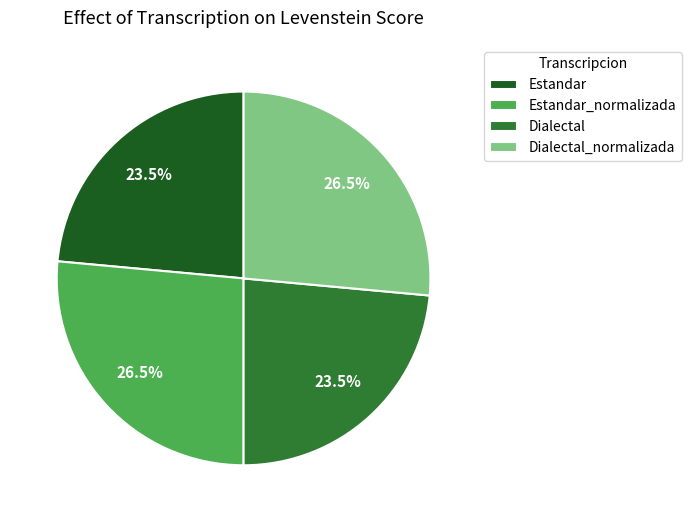

What is the ratio of the value at Dialectal to the value at Estandar?

1.0